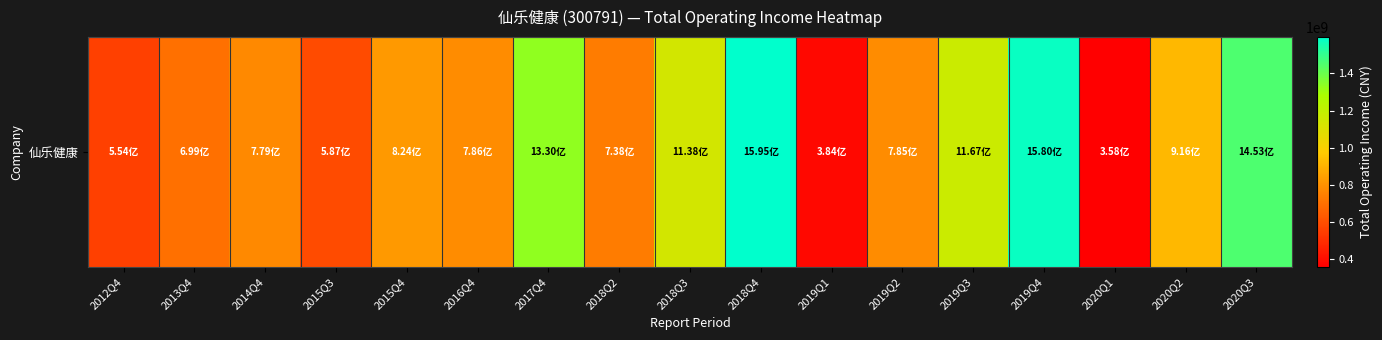

Which has a higher value, 2020Q2 or 2019Q2?

2020Q2